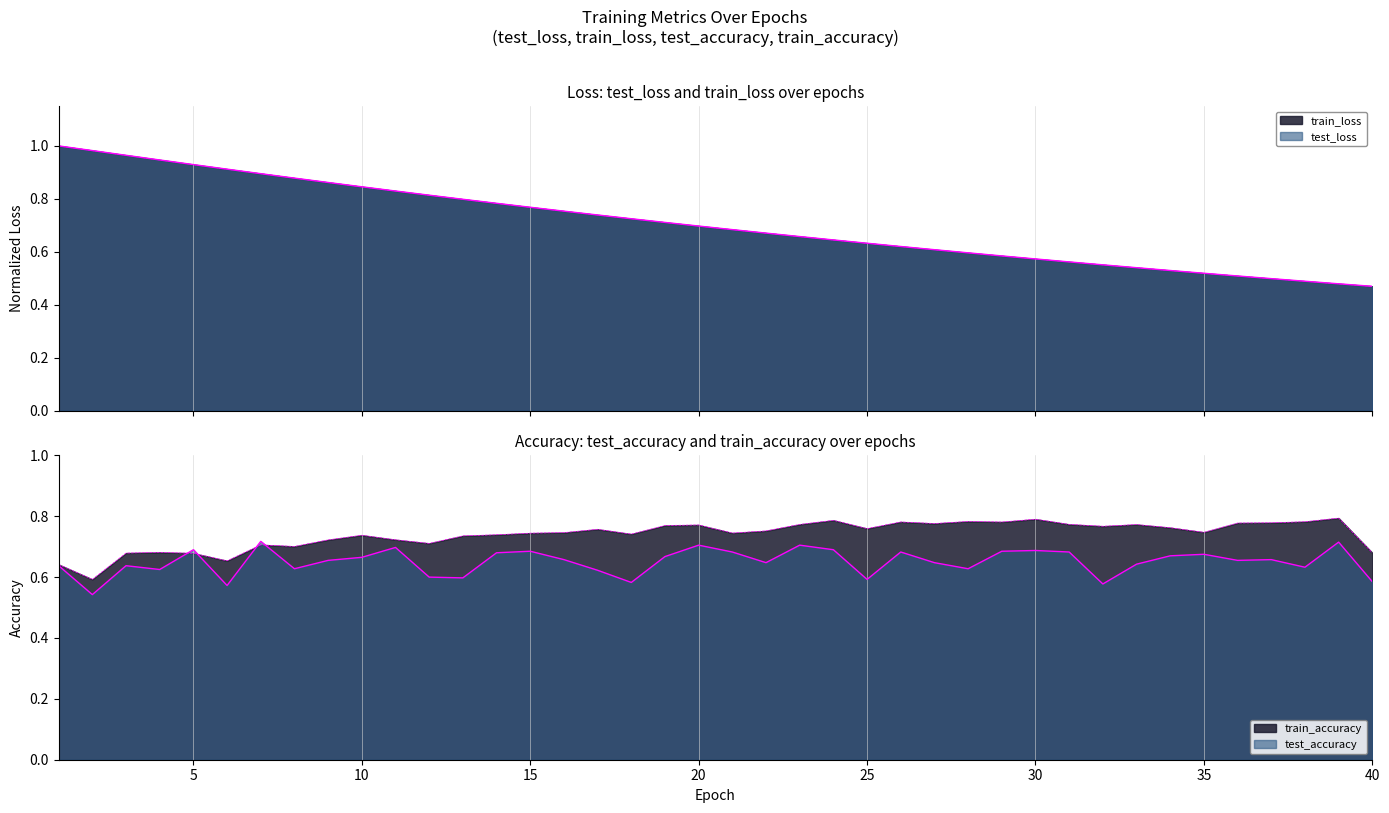

Which series has the largest total across all categories?

train_accuracy